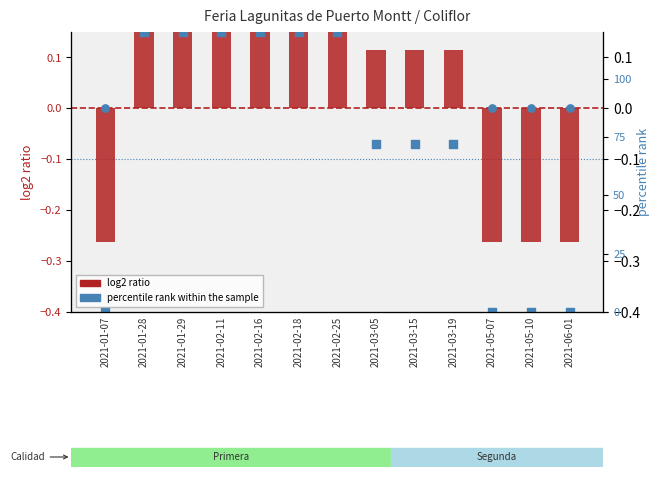

Is the value of log2 ratio at 2021-02-11 greater than the value of percentile rank within the sample at 2021-01-07?

Yes